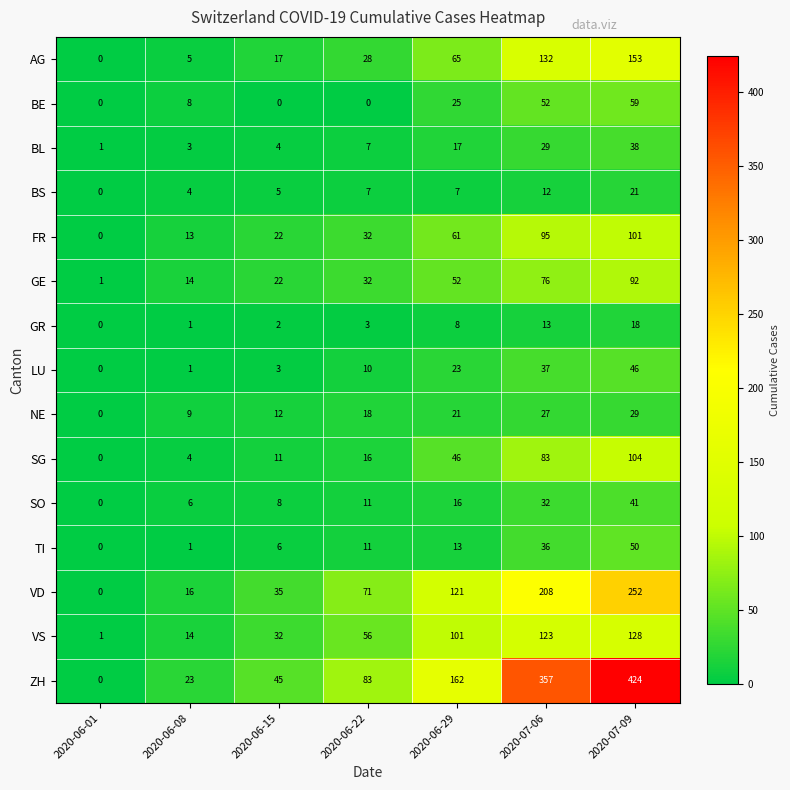

What is the maximum value shown in the chart?

424